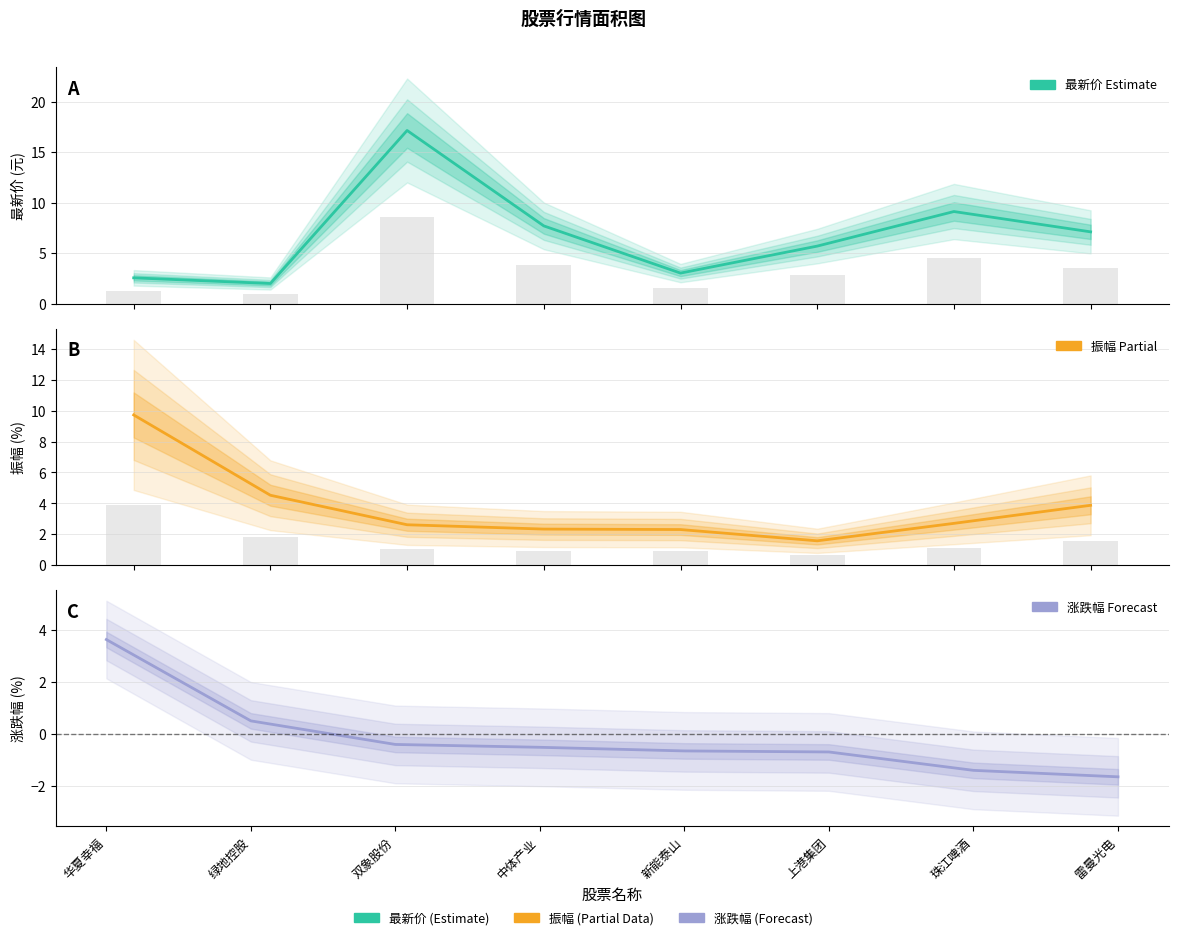

Which has a higher value, 绿地控股 or 上港集团?

上港集团